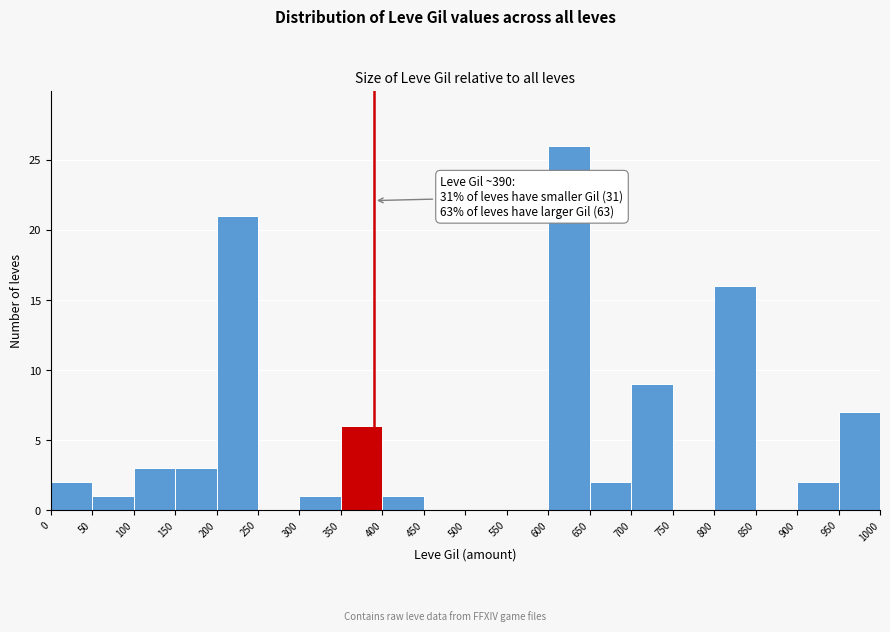

Which range on the x-axis has the tallest bar?

600 to 650